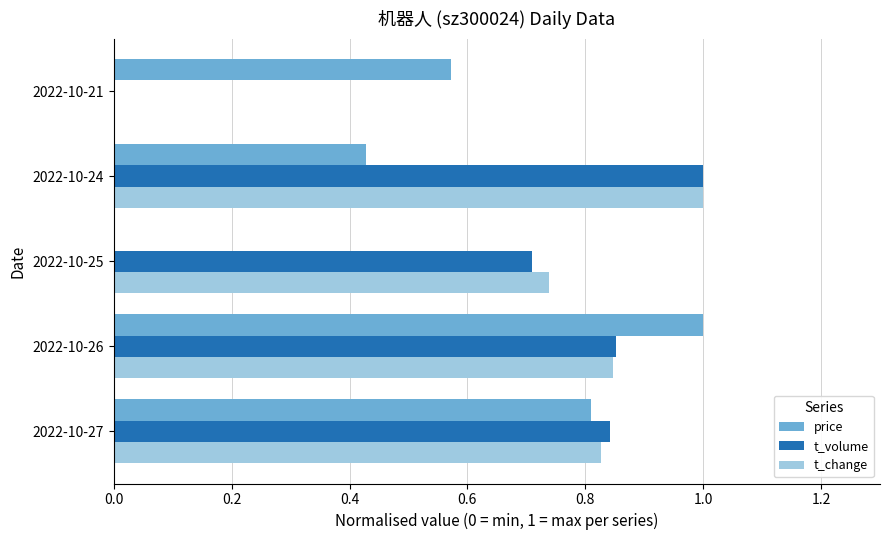

The t_volume series shows 0.3 at 2022-10-25. True or false?

False